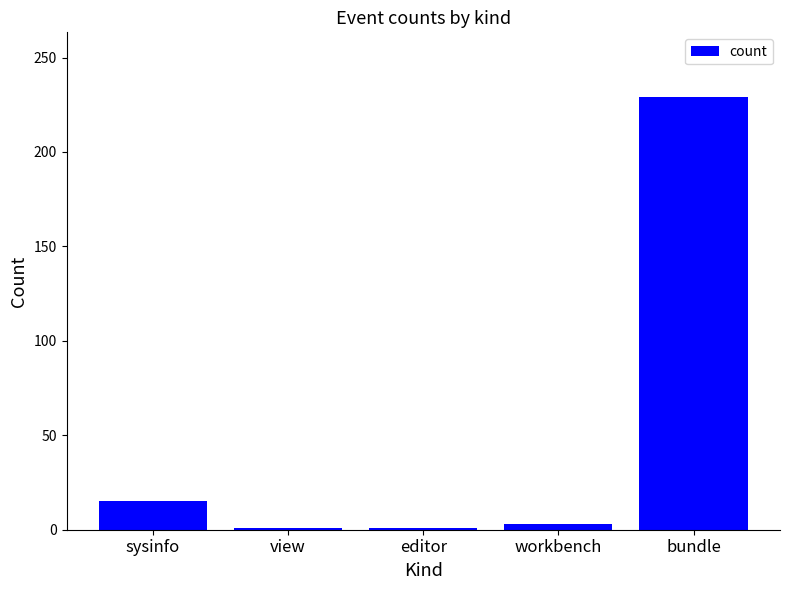

Reading right to left, extract all data points from this chart.

bundle=229	workbench=3	editor=1	view=1	sysinfo=15